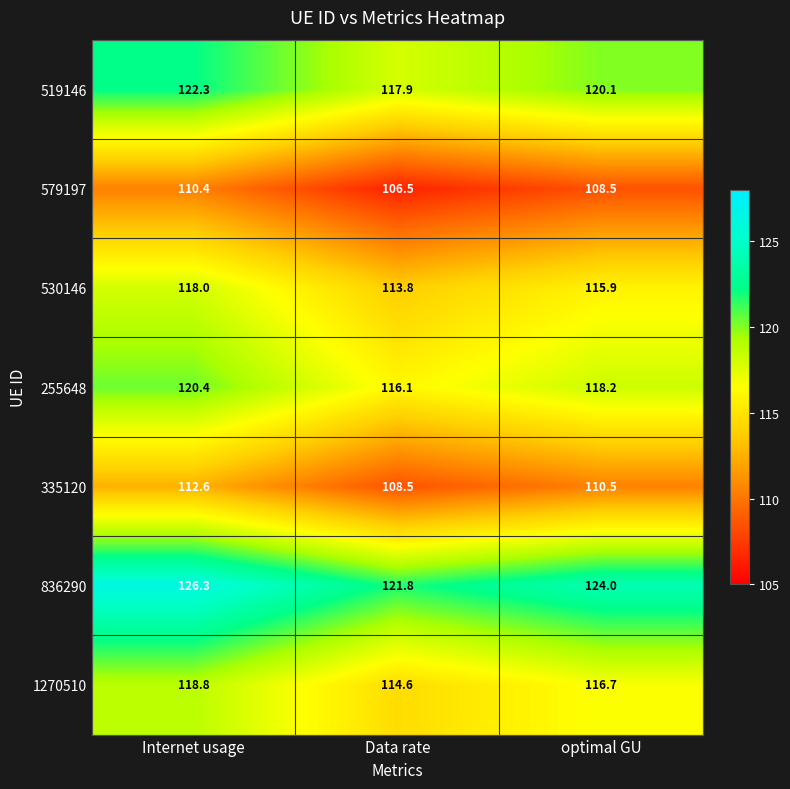

Reading left to right, transcribe all the data shown in this chart.

519146: Internet usage=122.3	Data rate=117.9	optimal GU=120.1
579197: Internet usage=110.4	Data rate=106.5	optimal GU=108.5
530146: Internet usage=118.0	Data rate=113.8	optimal GU=115.9
255648: Internet usage=120.4	Data rate=116.1	optimal GU=118.2
335120: Internet usage=112.6	Data rate=108.5	optimal GU=110.5
836290: Internet usage=126.3	Data rate=121.8	optimal GU=124.0
1270510: Internet usage=118.8	Data rate=114.6	optimal GU=116.7